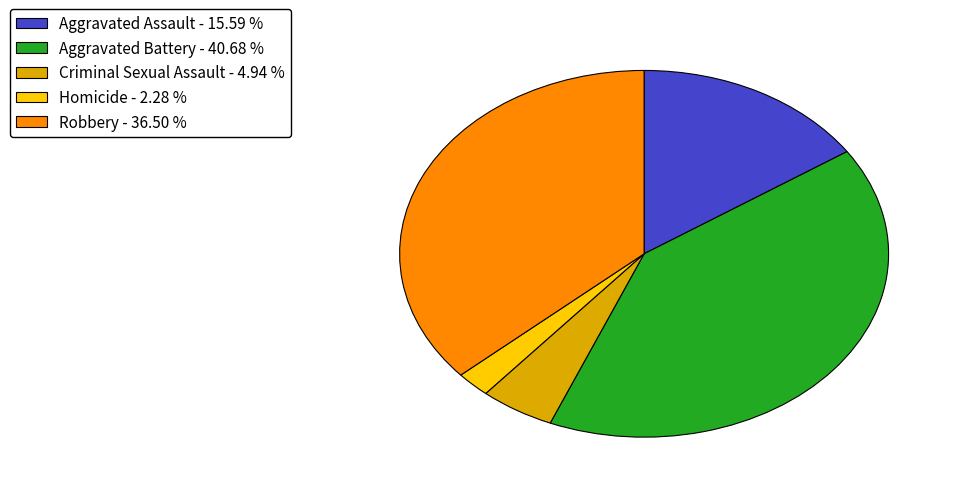

Does Criminal Sexual Assault represent more than half of the total?

No